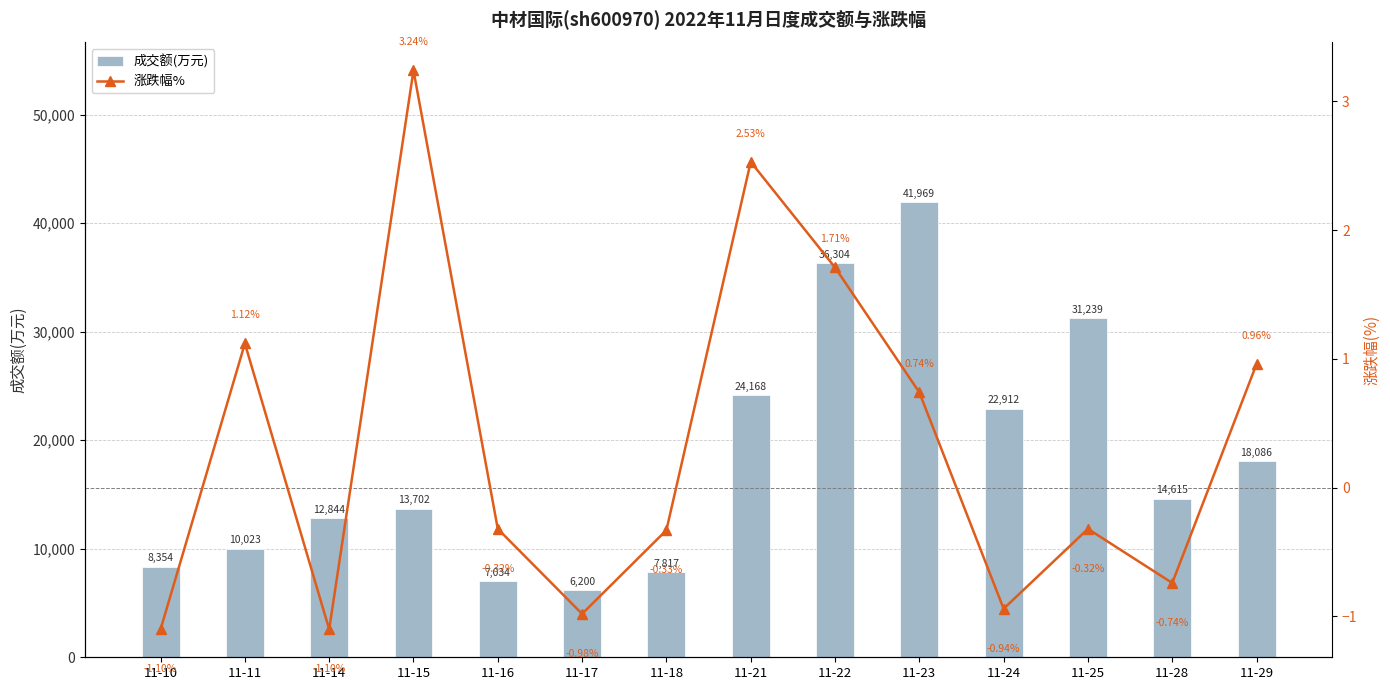

Rank the categories by 涨跌幅% value from highest to lowest.

11-15, 11-21, 11-22, 11-11, 11-29, 11-23, 11-16, 11-25, 11-18, 11-28, 11-24, 11-17, 11-10, 11-14